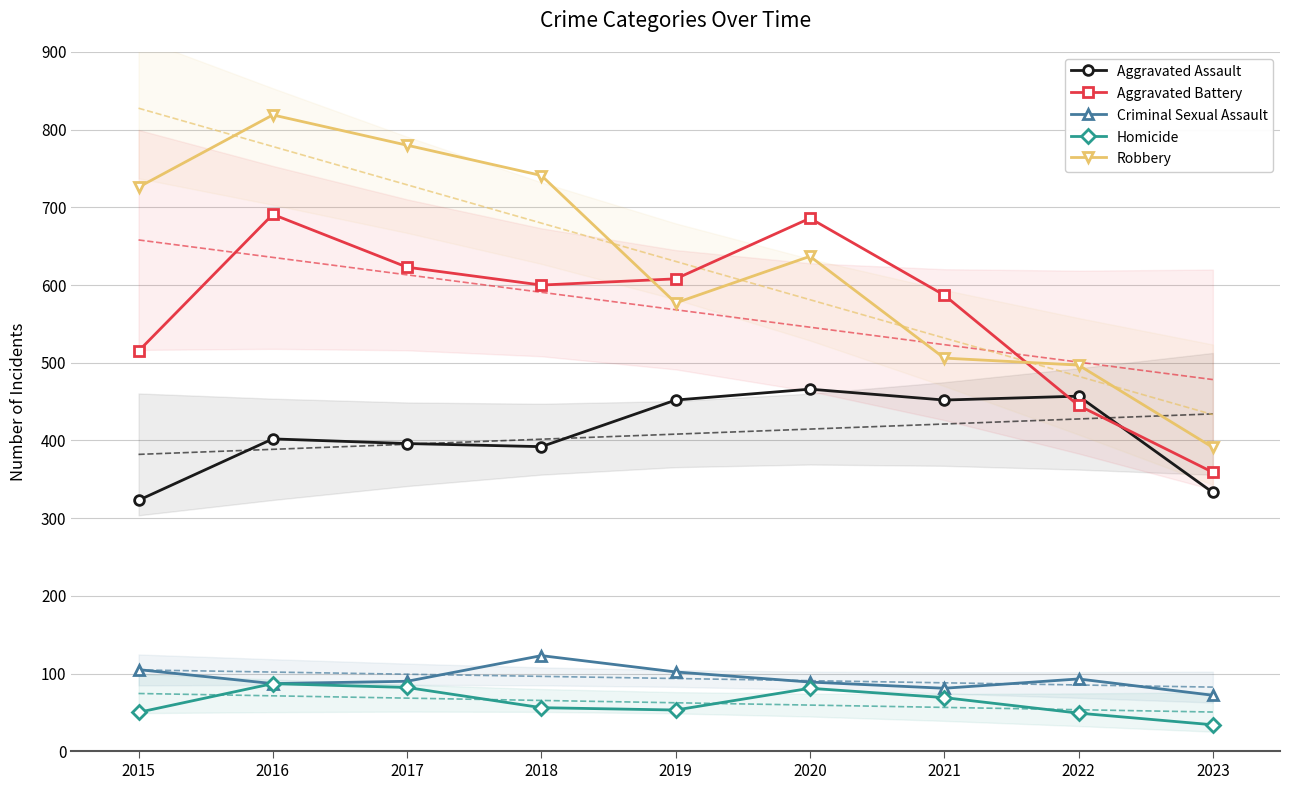

What is the average value of the Criminal Sexual Assault series?

94